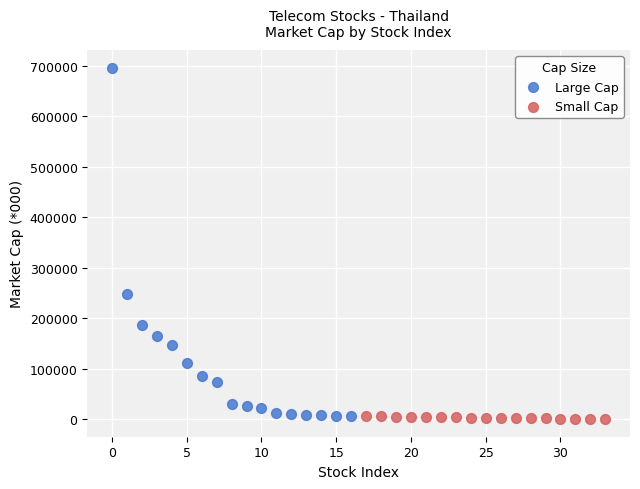

Which series has the largest Y range (max minus min)?

Large Cap